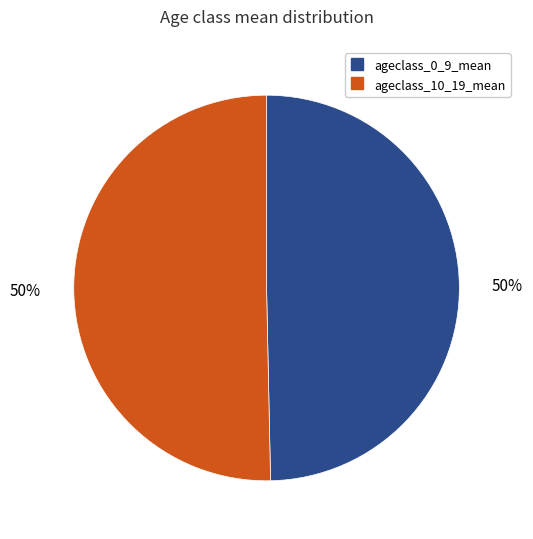

To the nearest percent, what is the average slice percentage?

50%